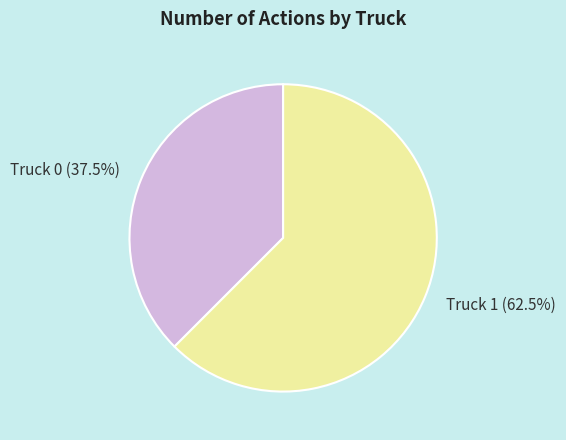

Approximately how many times larger is the value at Truck 1 compared to Truck 0?

1.7